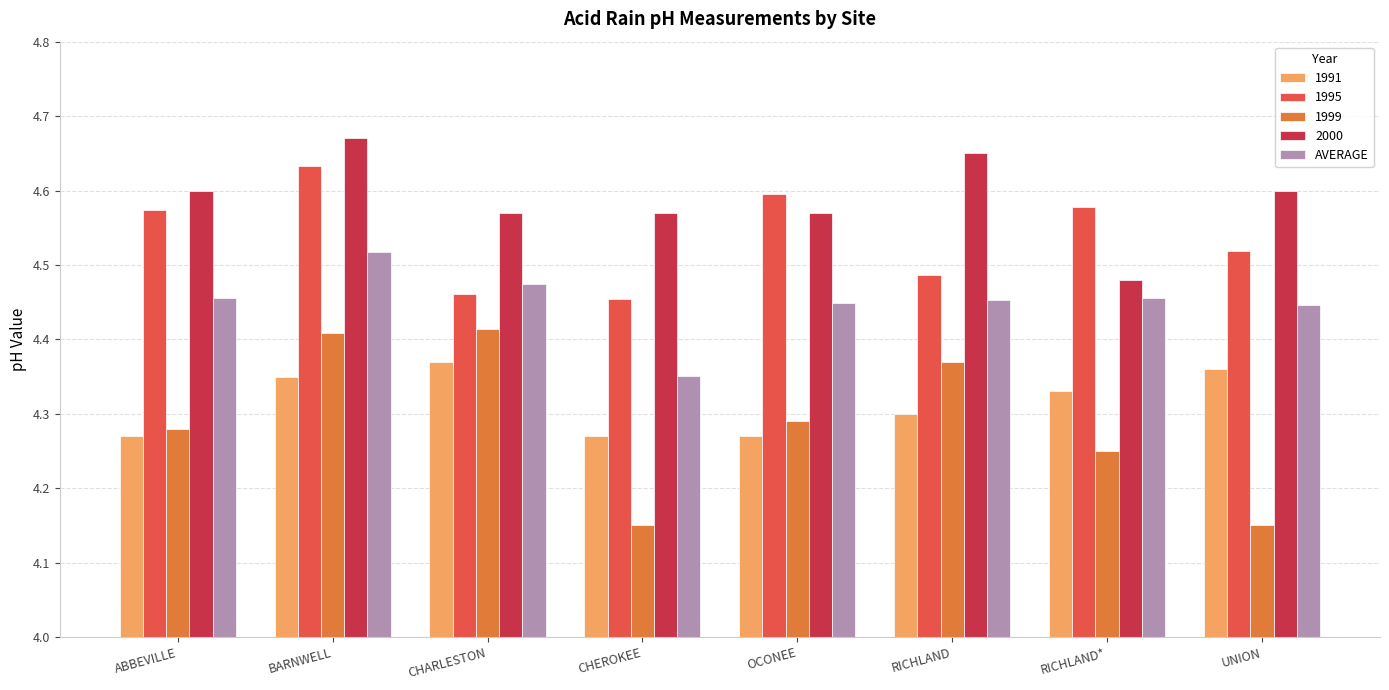

Where is AVERAGE nearest to the value 4?

CHEROKEE